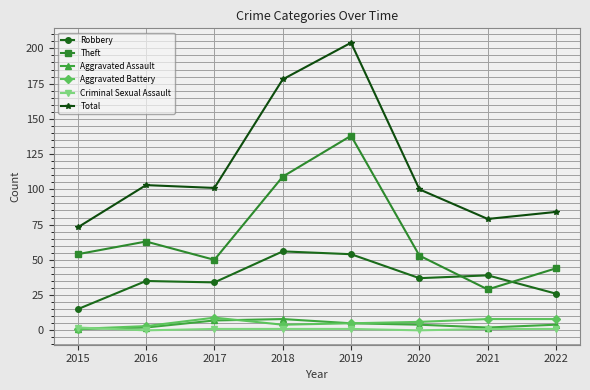

What is the difference between the Aggravated Assault values at 2021 and 2022?

2